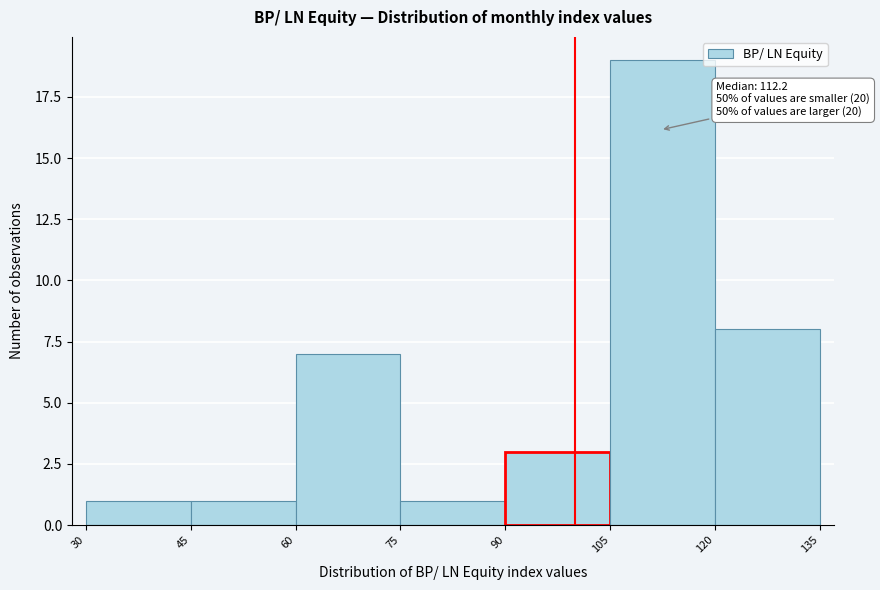

Which range on the x-axis has the tallest bar?

105 to 120